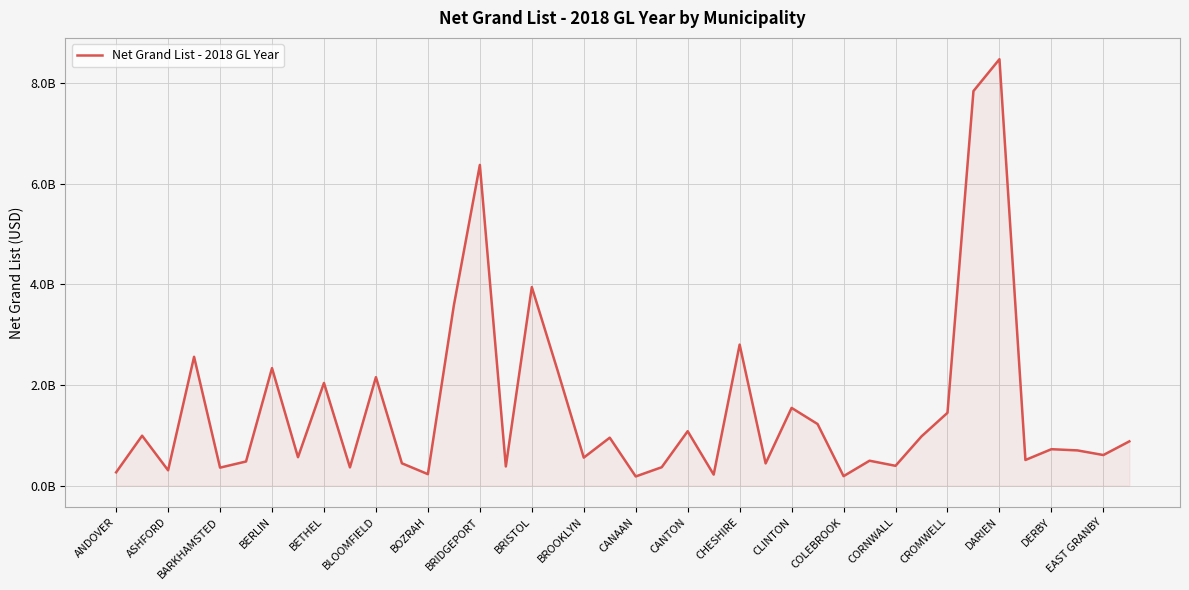

Is this an area chart (filled region under the line)?

Yes